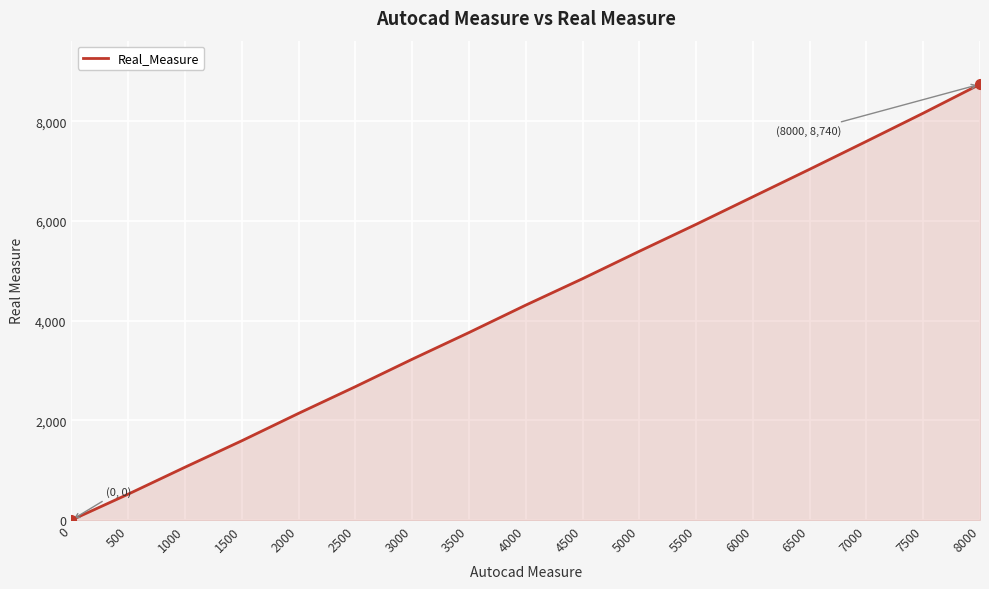

Which label corresponds to the largest value in the chart?

8000